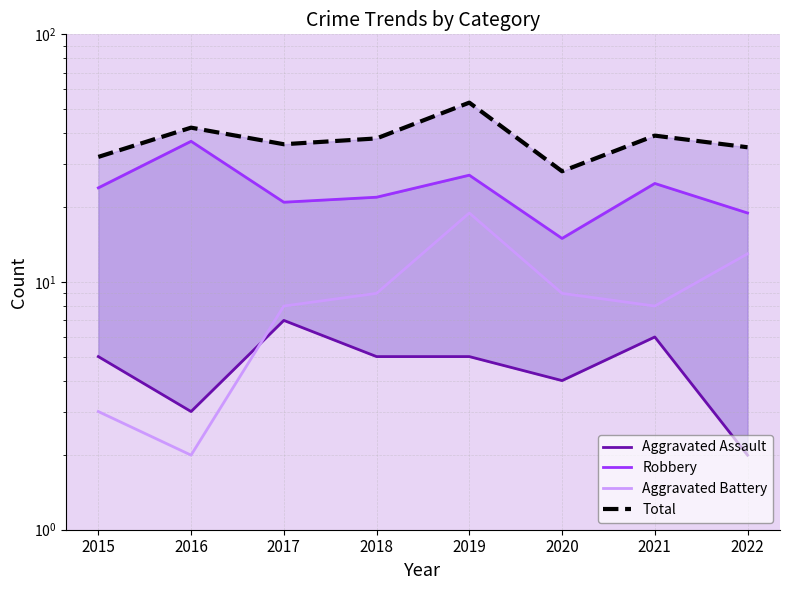

What is the difference between the maximum and minimum values in the Aggravated Assault series?

5